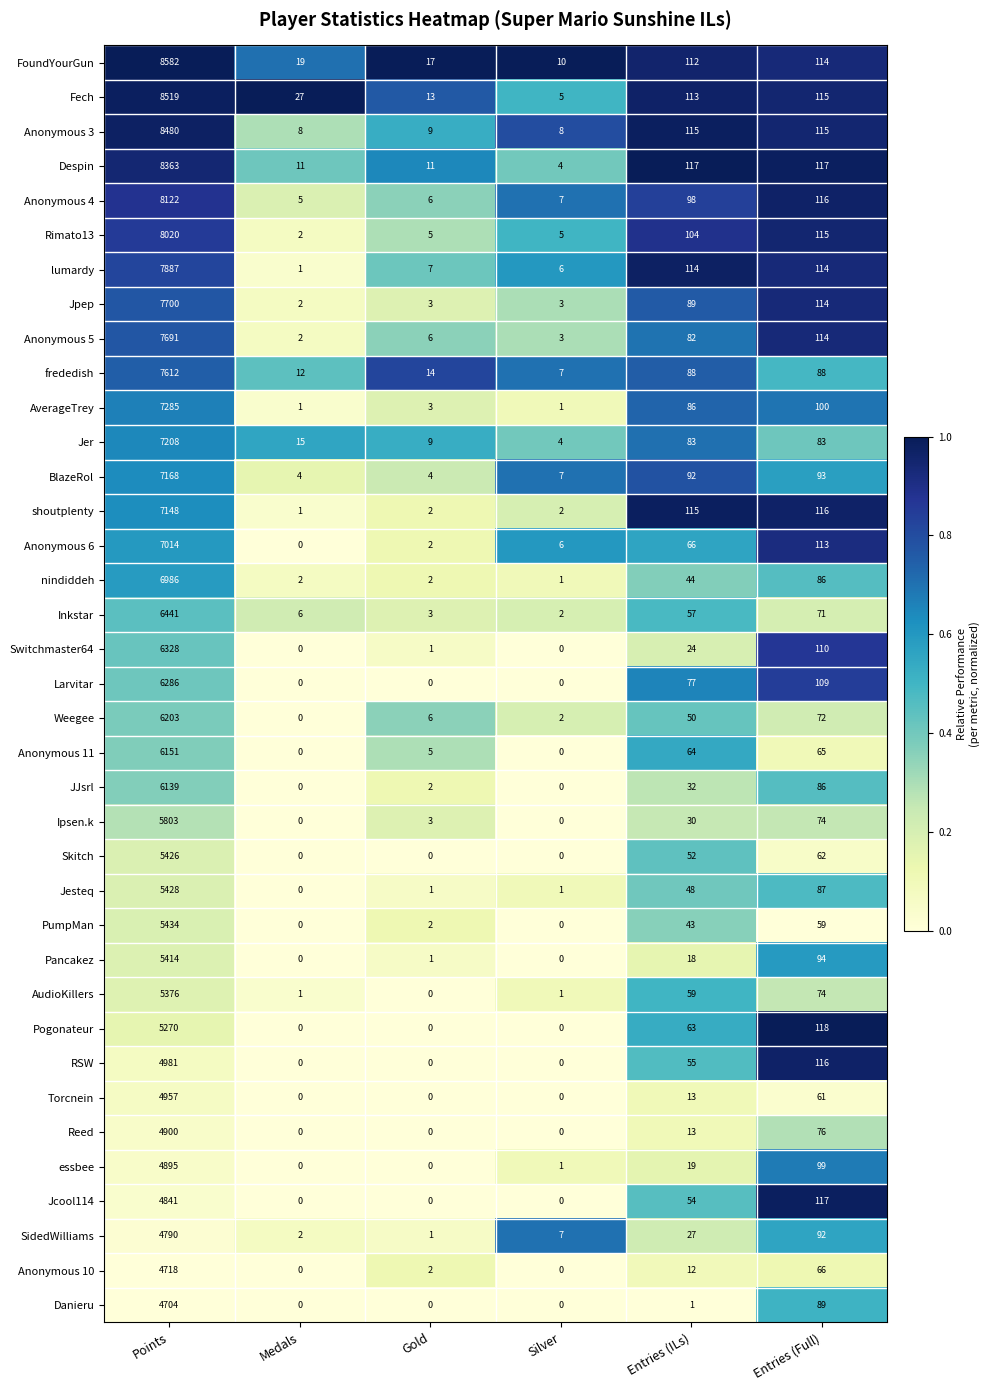

How many values in the Anonymous 3 series are below 115?

3